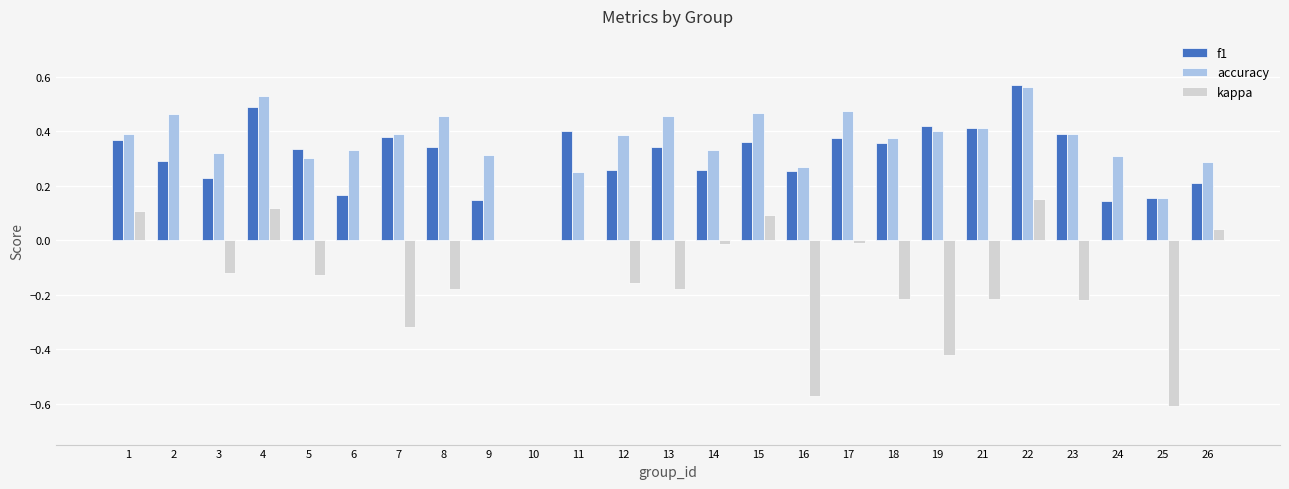

What is the sum of all accuracy values?

9.0